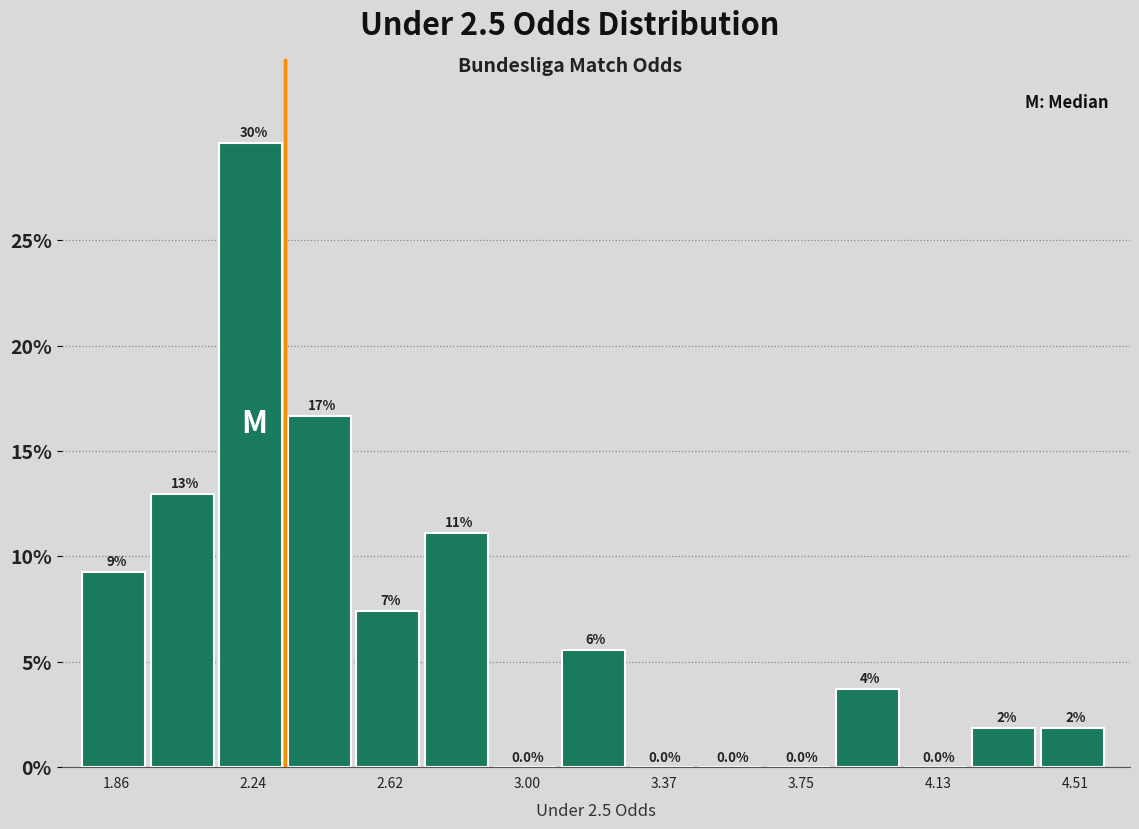

Read against the x-axis, roughly where is the centre of the tallest bar?

2.25